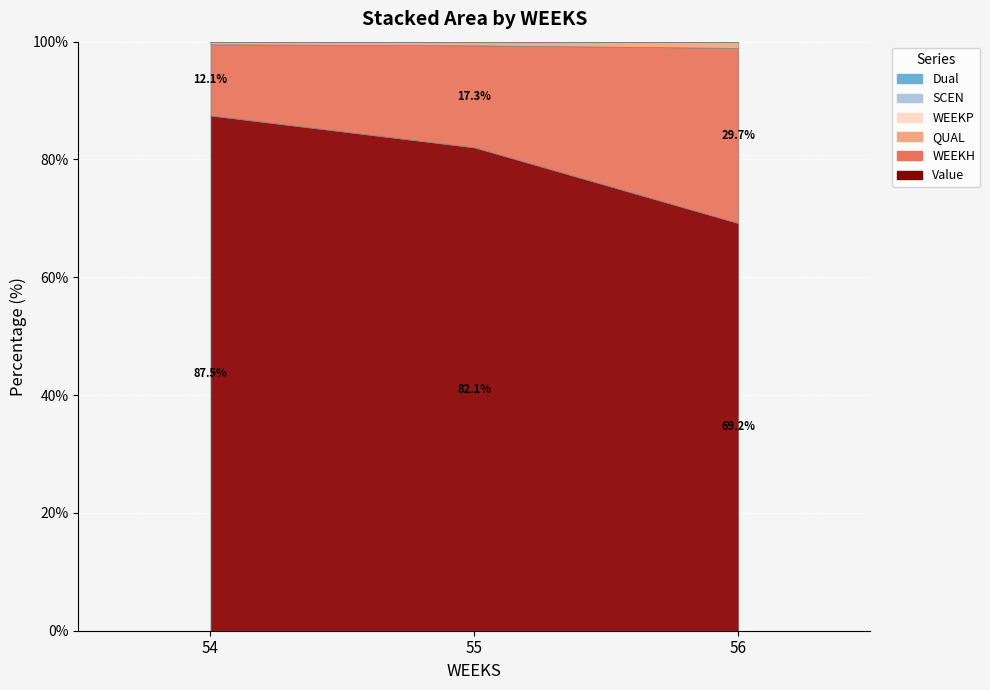

The WEEKP series shows 0.0 at 55. True or false?

True